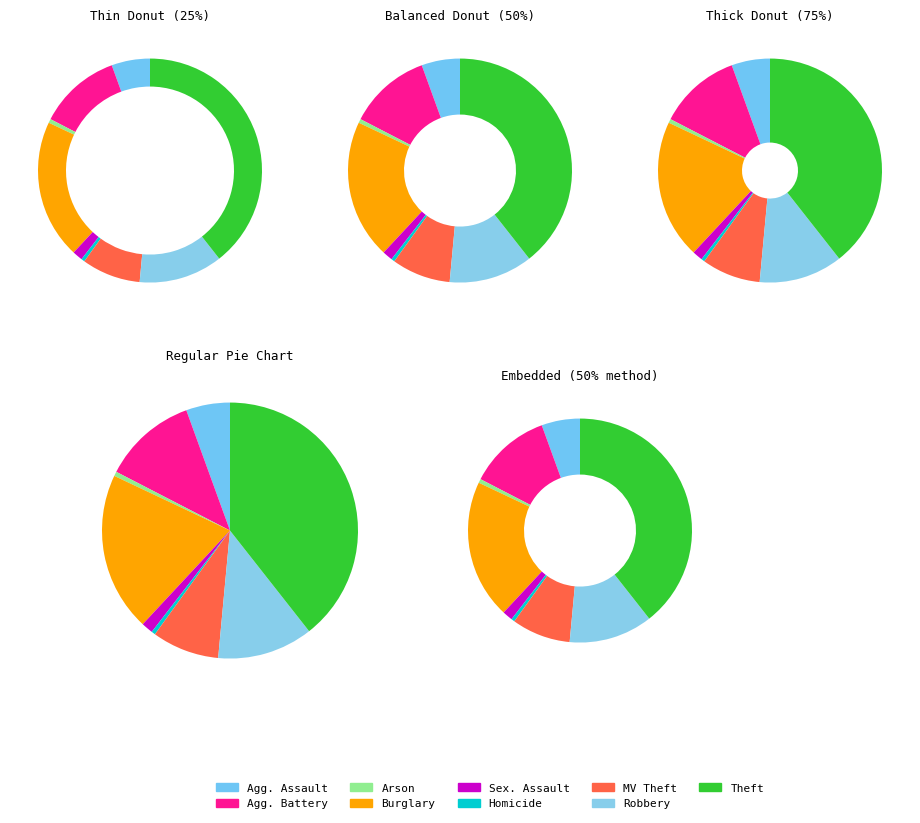

To the nearest percent, what is the combined percentage of Robbery and Homicide?

13%